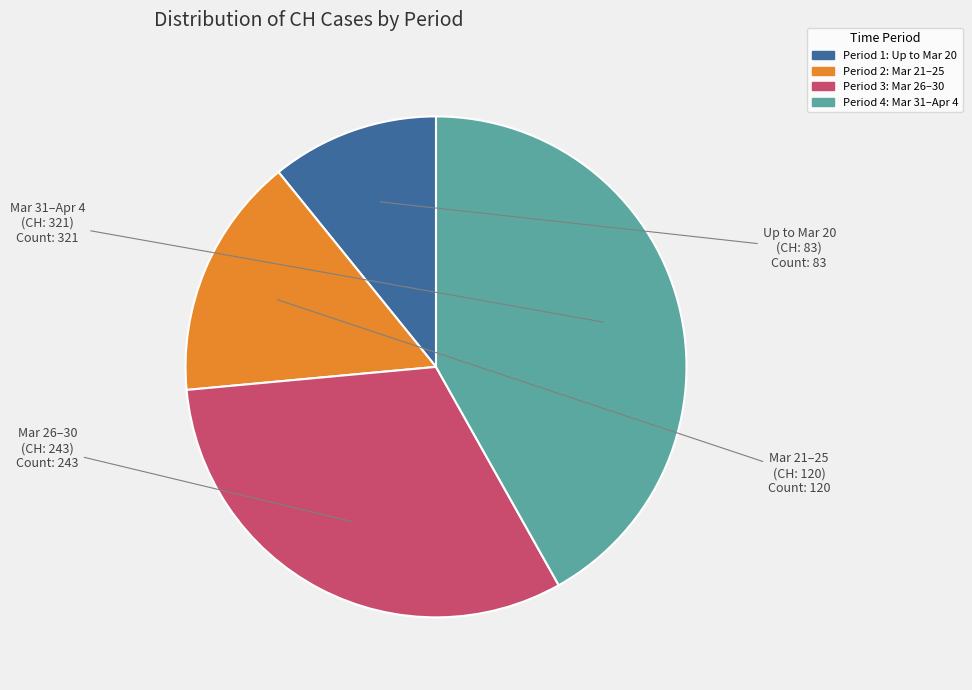

Is there a majority slice in this chart?

No